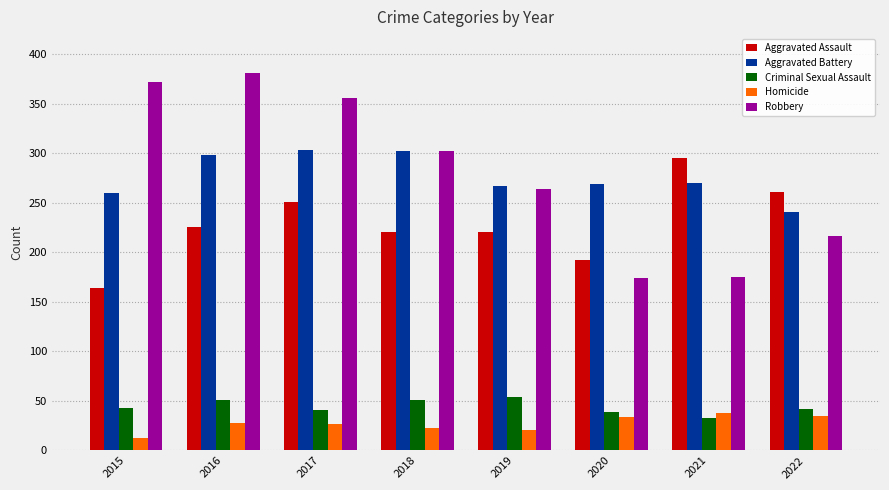

Where does the Aggravated Battery series first go above 270?

2016